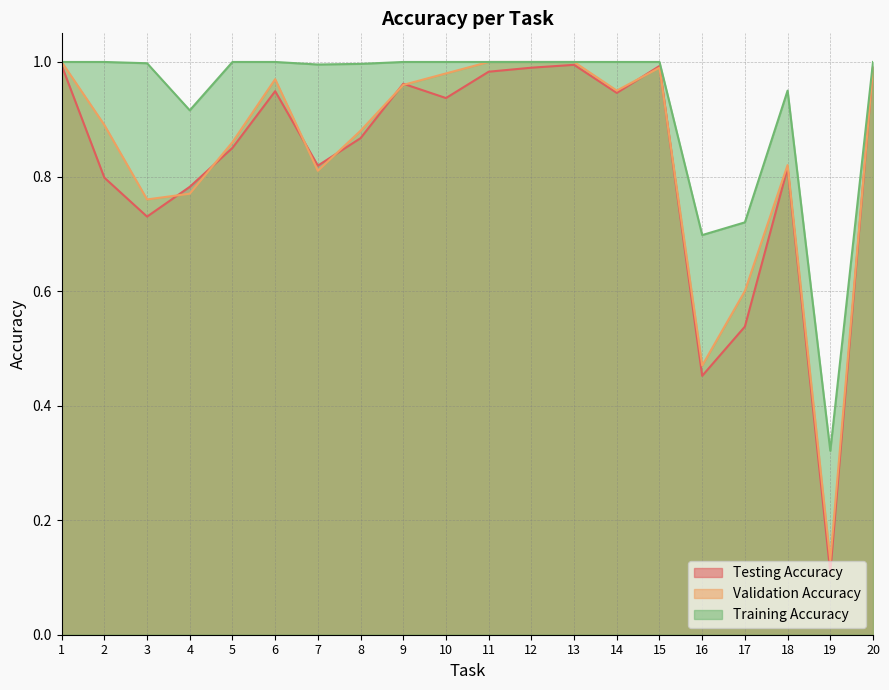

Rank the series by their average value, from highest to lowest.

Training Accuracy, Validation Accuracy, Testing Accuracy